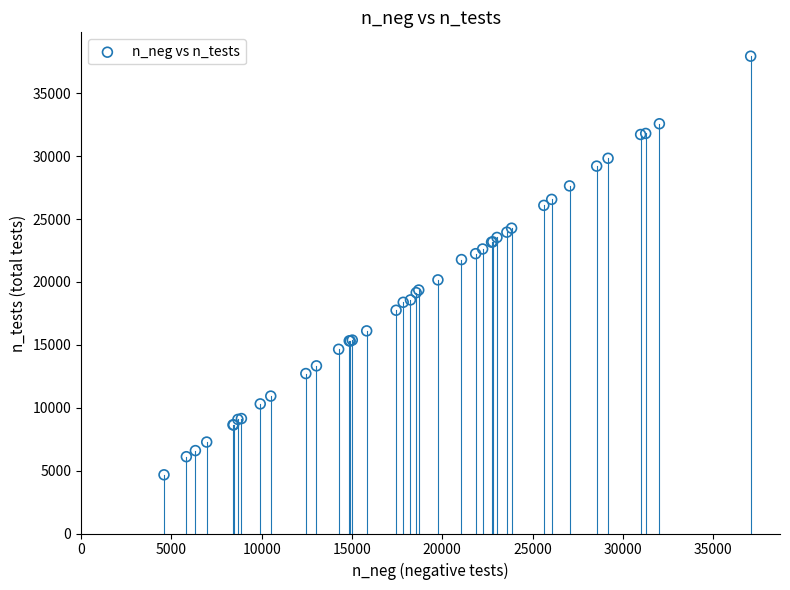

What Y value in the scatter plot is closest to 21305?

21777